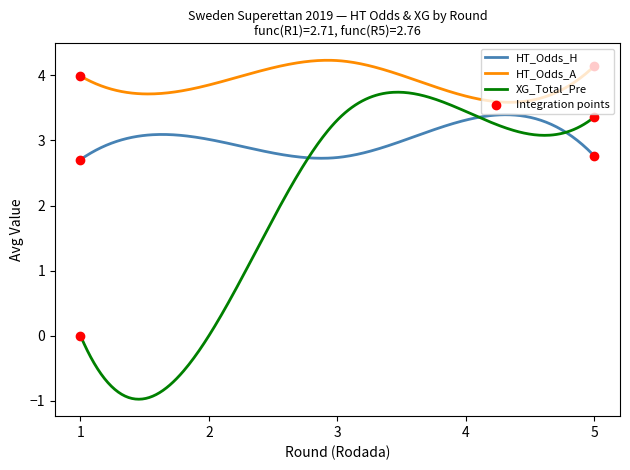

Which series has the largest total across all categories?

HT_Odds_A